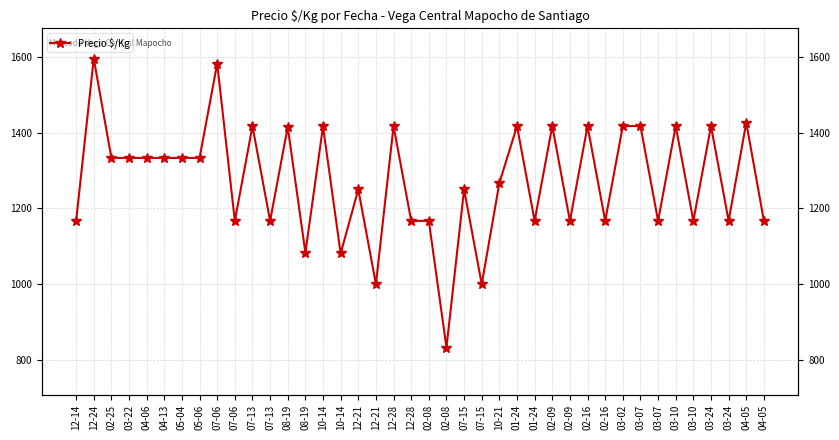

What is the difference between the maximum and minimum values?

762